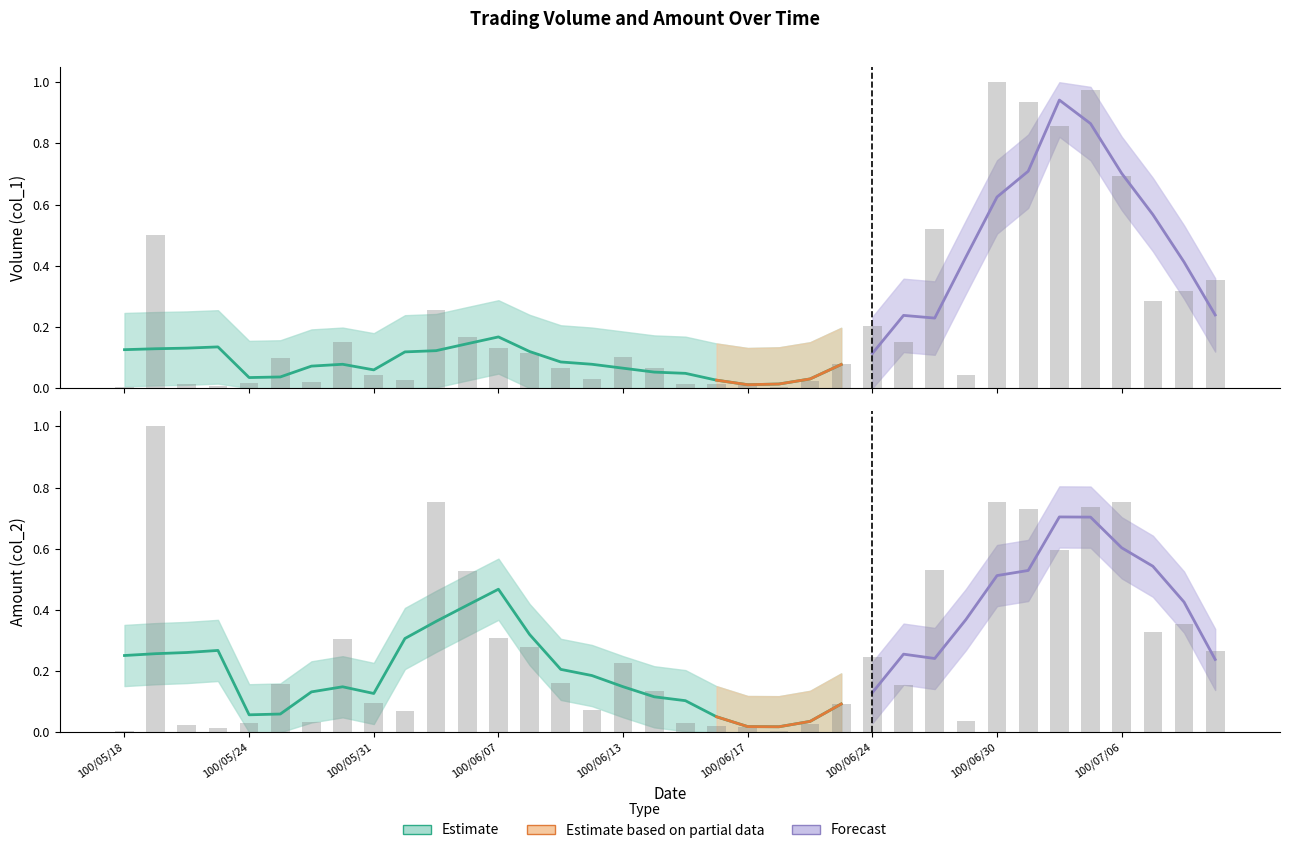

True or false: Volume (col_1) has a value of 0.0 at 100/05/18.

False